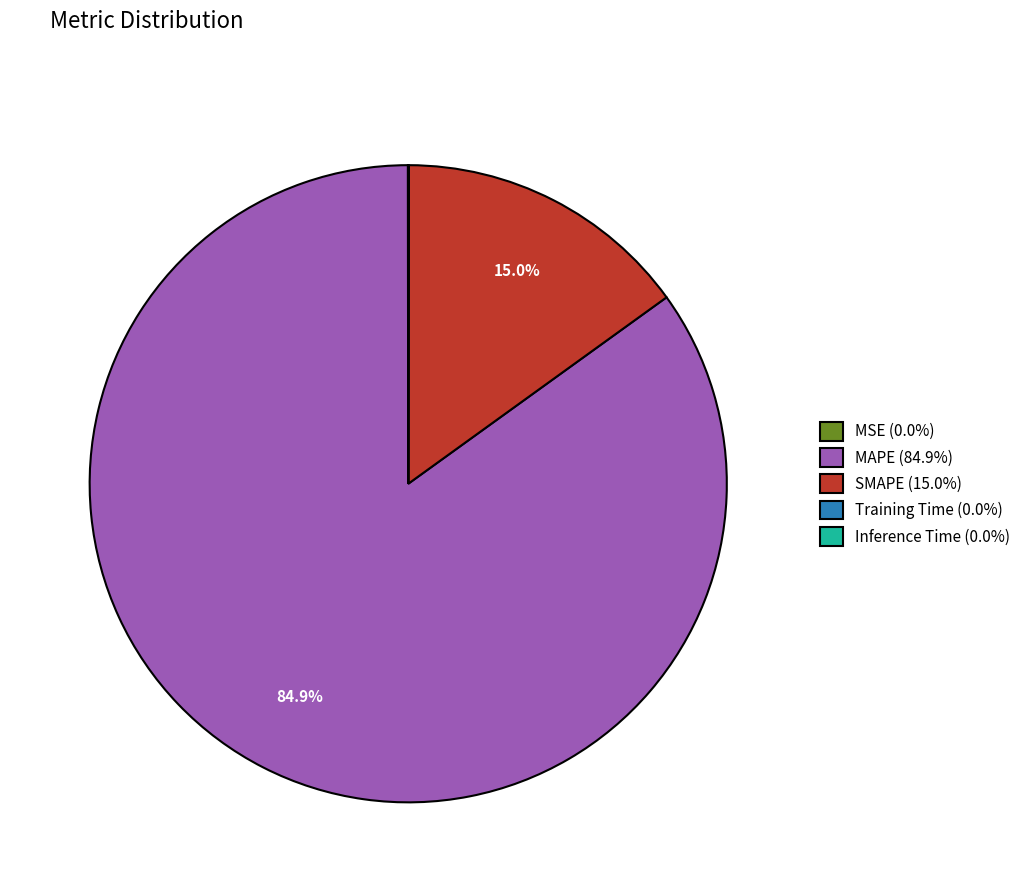

Combined, do SMAPE (15.0%) and MAPE (84.9%) account for over 50%?

Yes